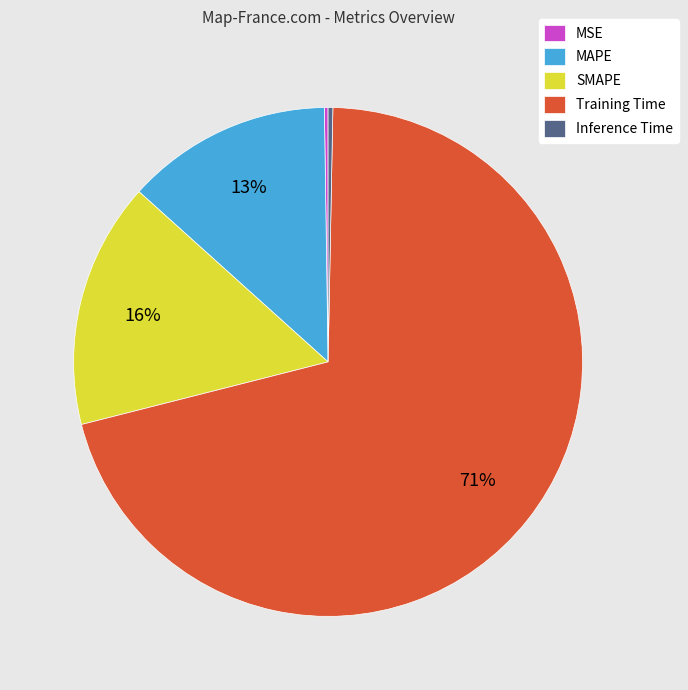

Do SMAPE and MAPE together represent more than half of the pie?

No